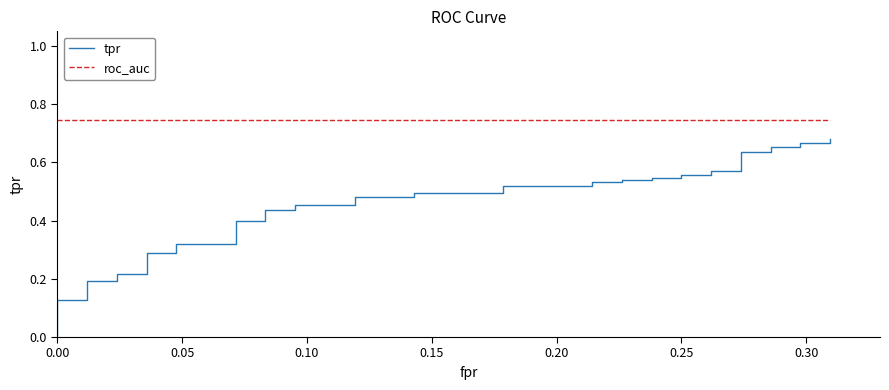

What is the sum of all tpr values?

17.9